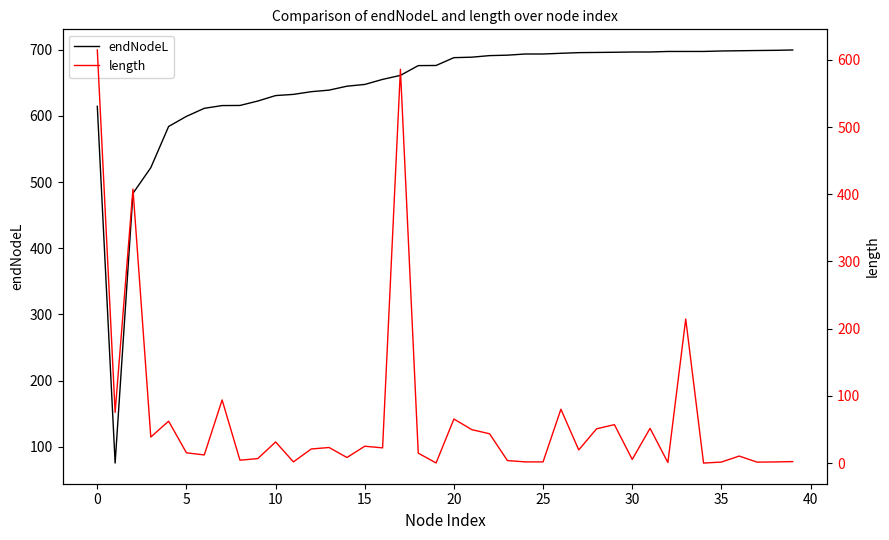

Read the endNodeL value at 23.

691.9